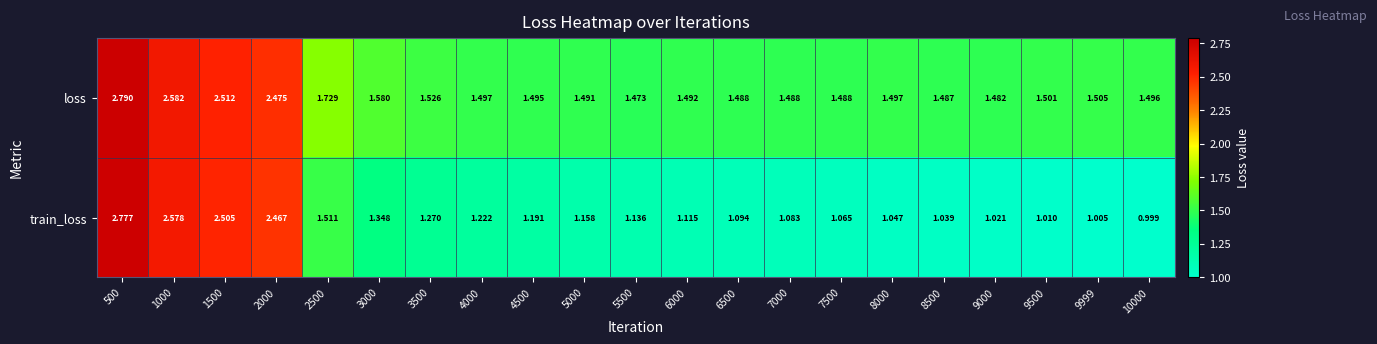

Which series changed the most between 6000 and 8500?

train_loss